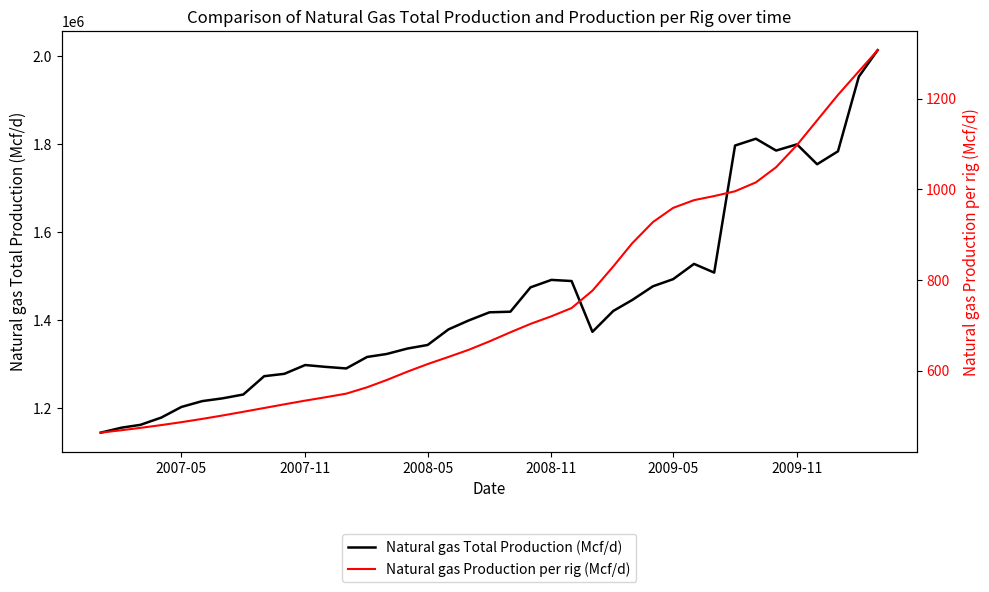

What is the average value of the Natural gas Production per rig (Mcf/d) series?

746.2